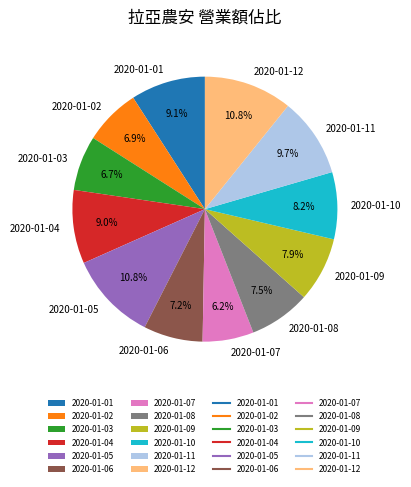

How many segments does this pie chart have?

12